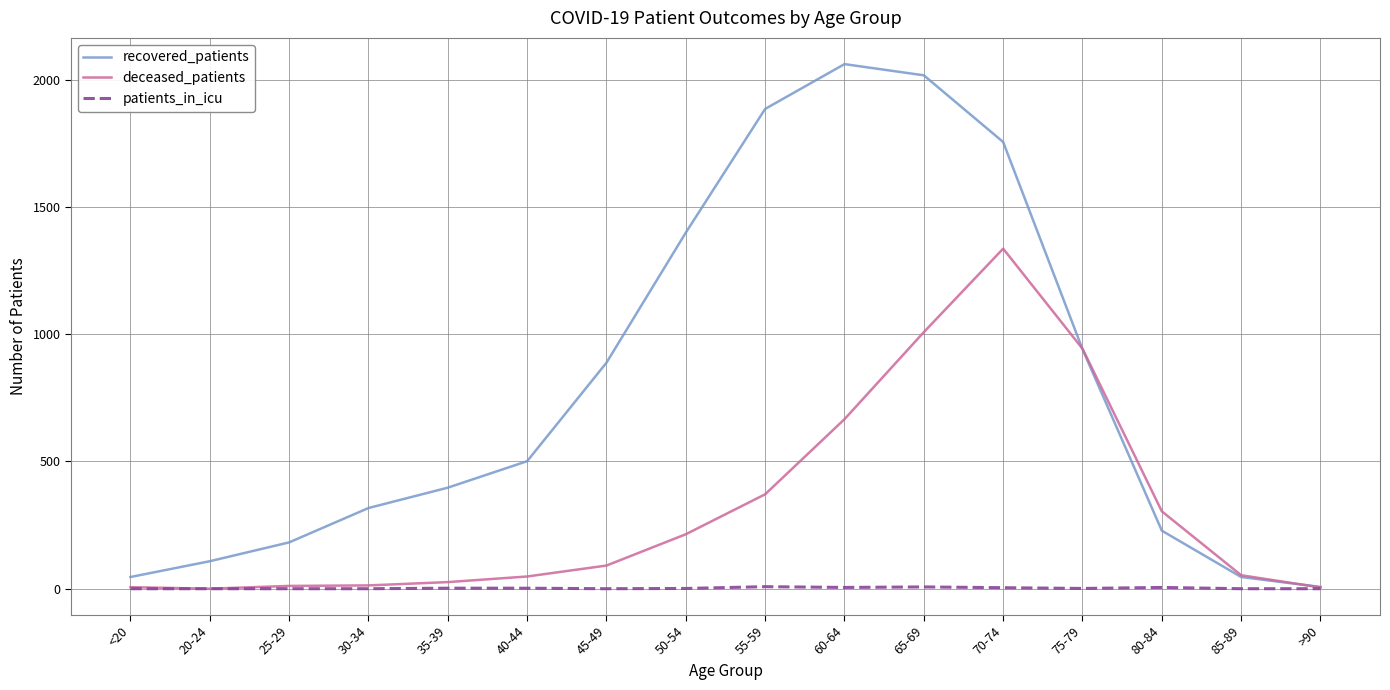

Where is recovered_patients nearest to the value 1034?

75-79